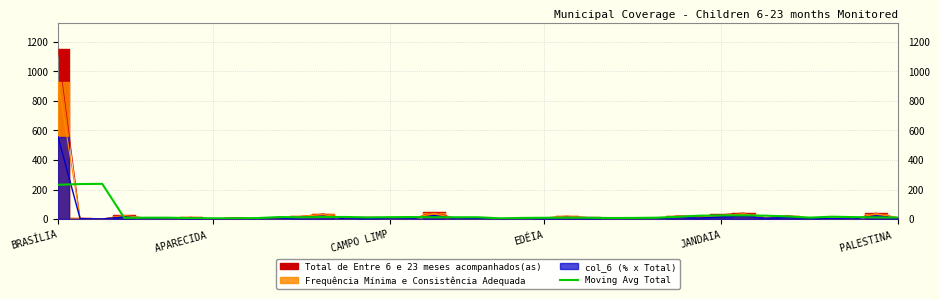

How many data points are above 12?

20